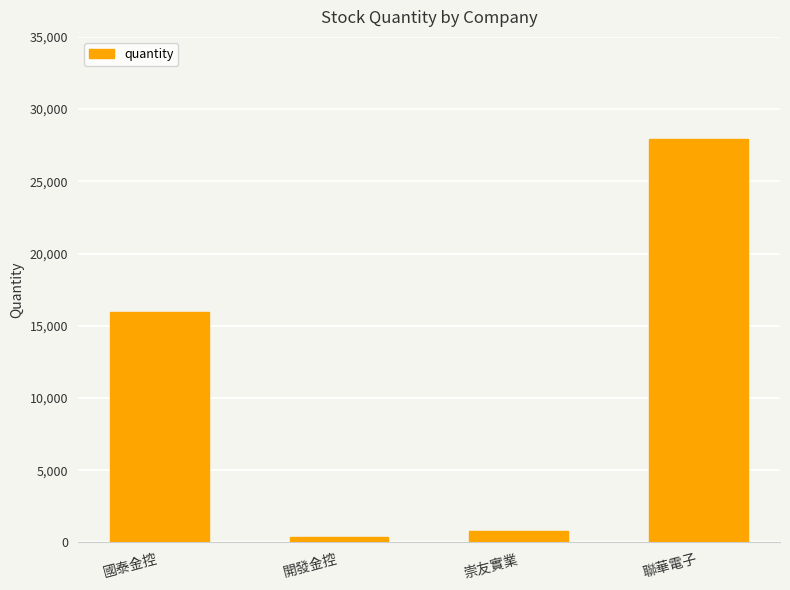

What is the label of the 4th bar from the right?

國泰金控